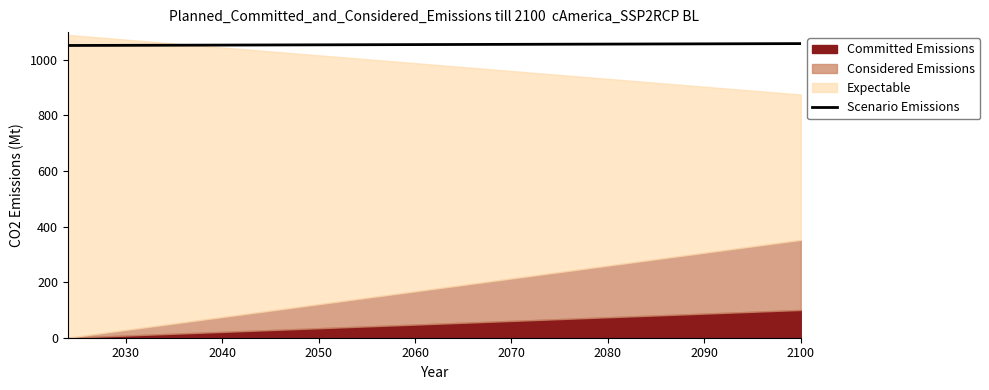

What is the highest value of the Scenario Emissions series?

1058.7